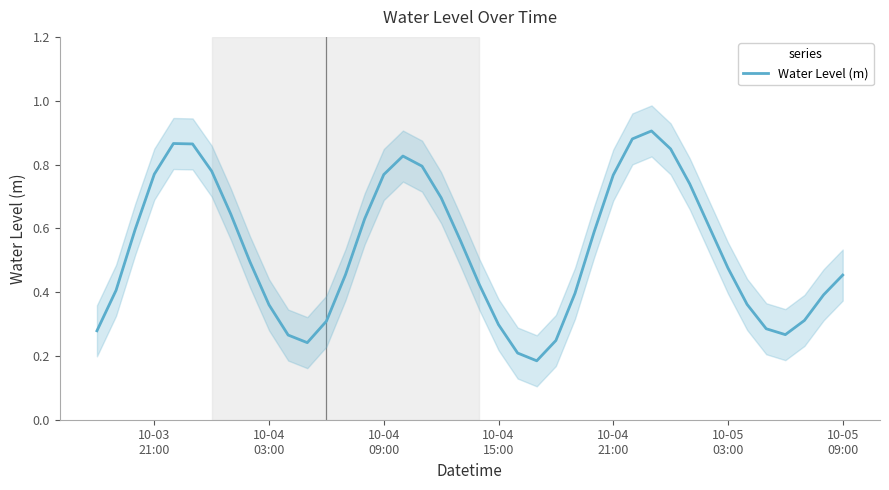

Reading right to left, extract all data points from this chart.

0.5	0.4	0.3	0.3	0.3	0.4	0.5	0.6	0.7	0.8	0.9	0.9	0.8	0.6	0.4	0.2	0.2	0.2	0.3	0.4	0.6	0.7	0.8	0.8	0.8	0.6	0.5	0.3	0.2	0.3	0.4	0.5	0.6	0.8	0.9	0.9	0.8	0.6	0.4	0.3